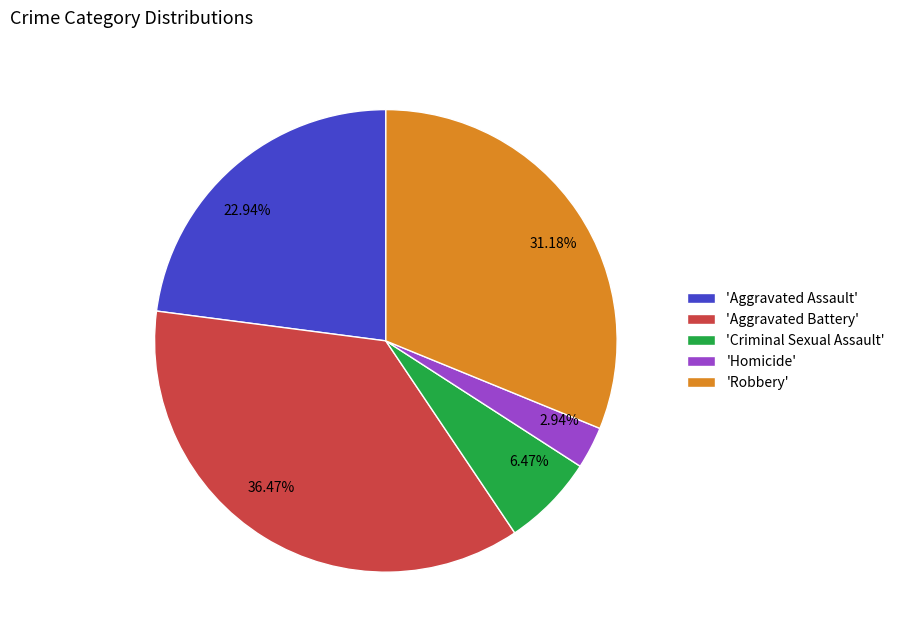

Is there any slice that represents more than half of the pie?

No